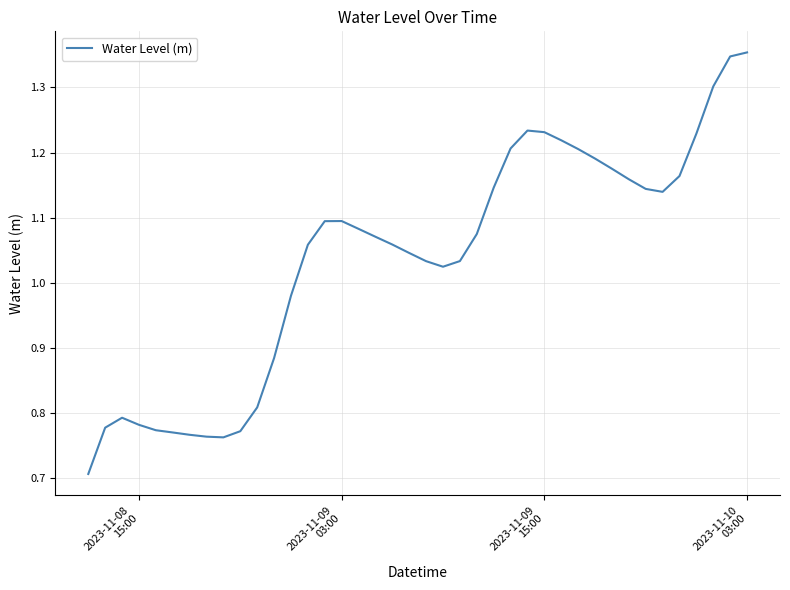

What is the sum of all values?

41.5